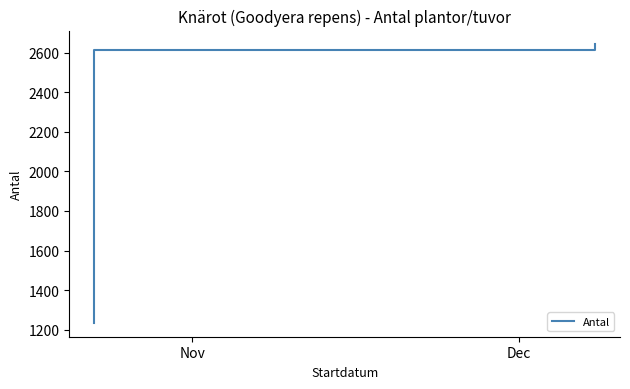

What is the maximum value shown in the chart?

2641